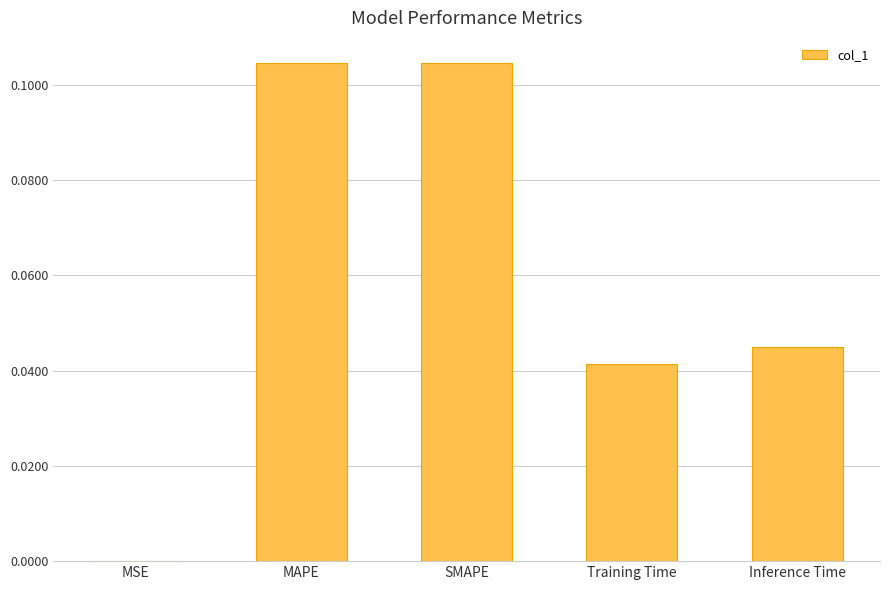

What is the change in value from SMAPE to Training Time?

-0.1